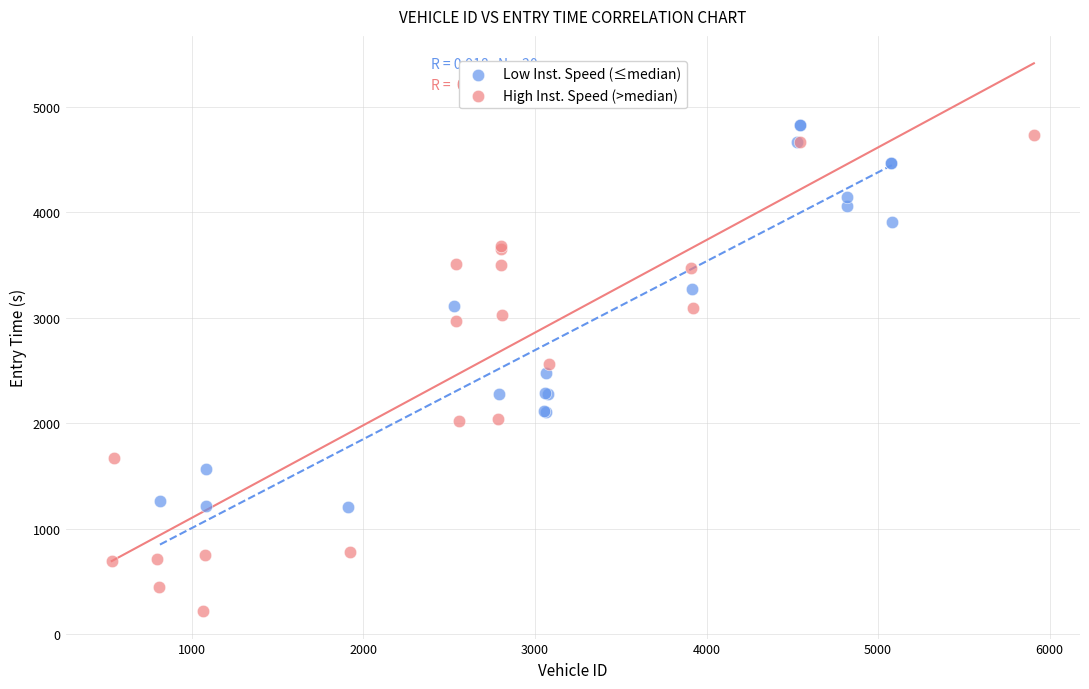

Which series contains the highest Y value?

Low Inst. Speed (≤median)